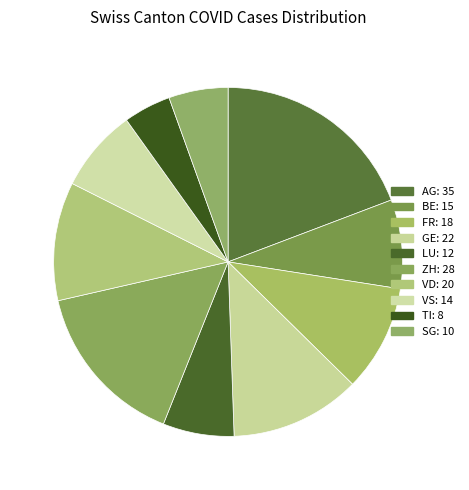

What is the ratio of the value at SG to the value at FR?

0.6